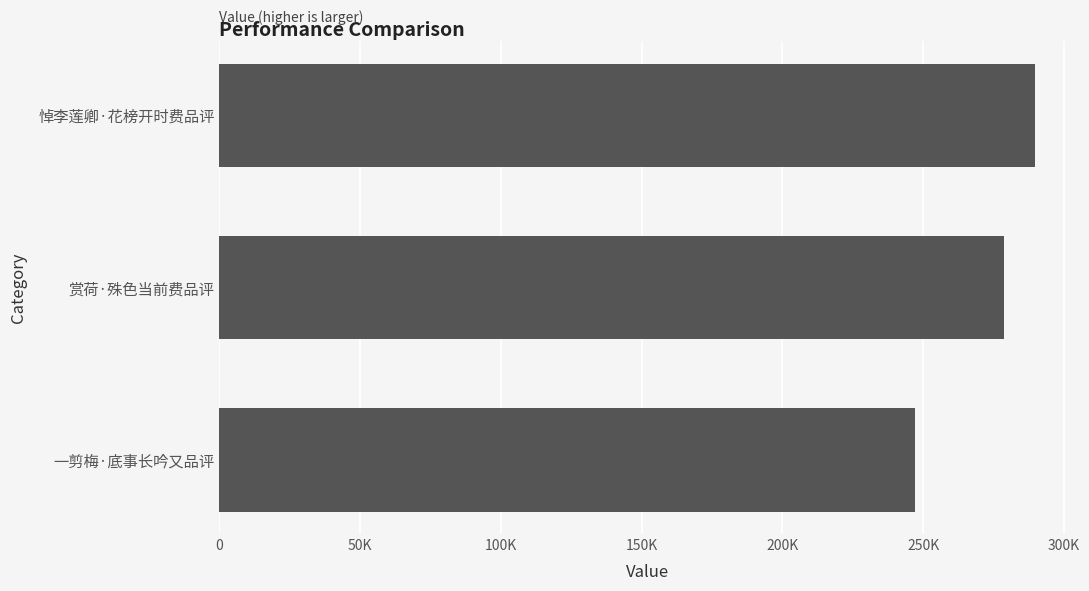

What is the sum of all values?

815631